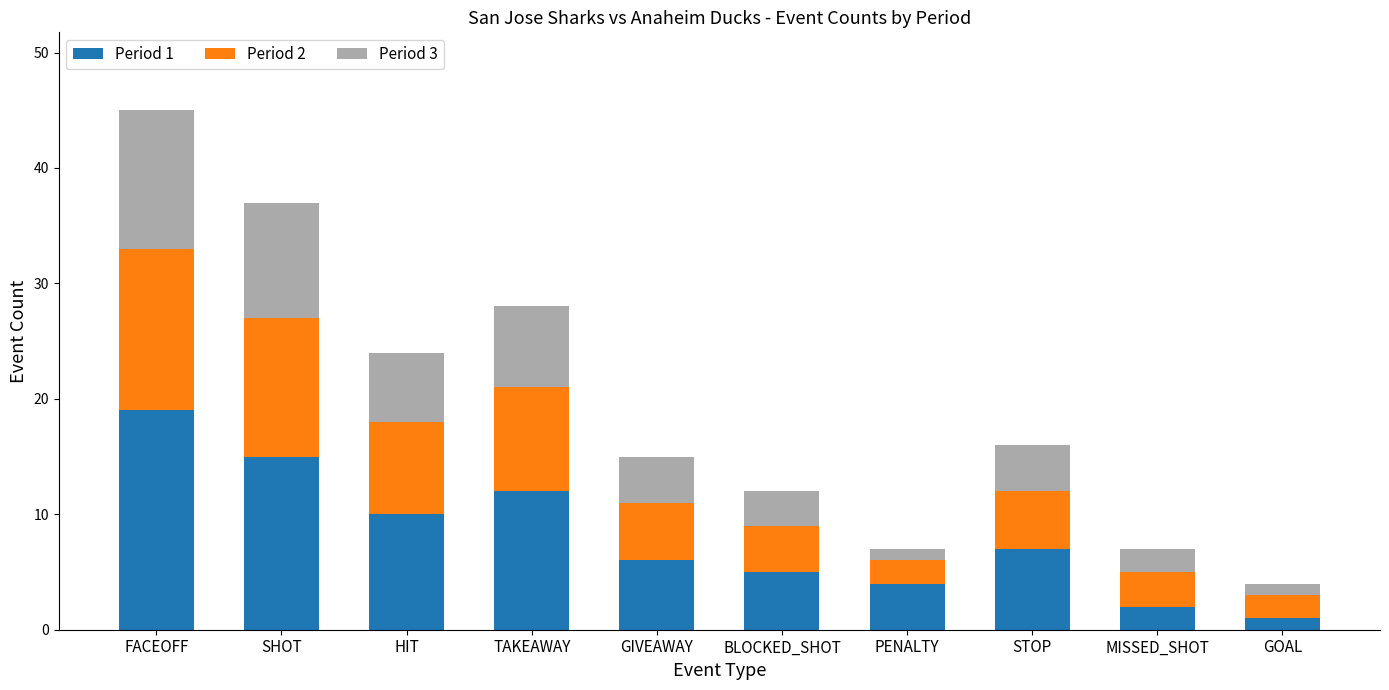

At which category is the sum across all series the highest?

FACEOFF